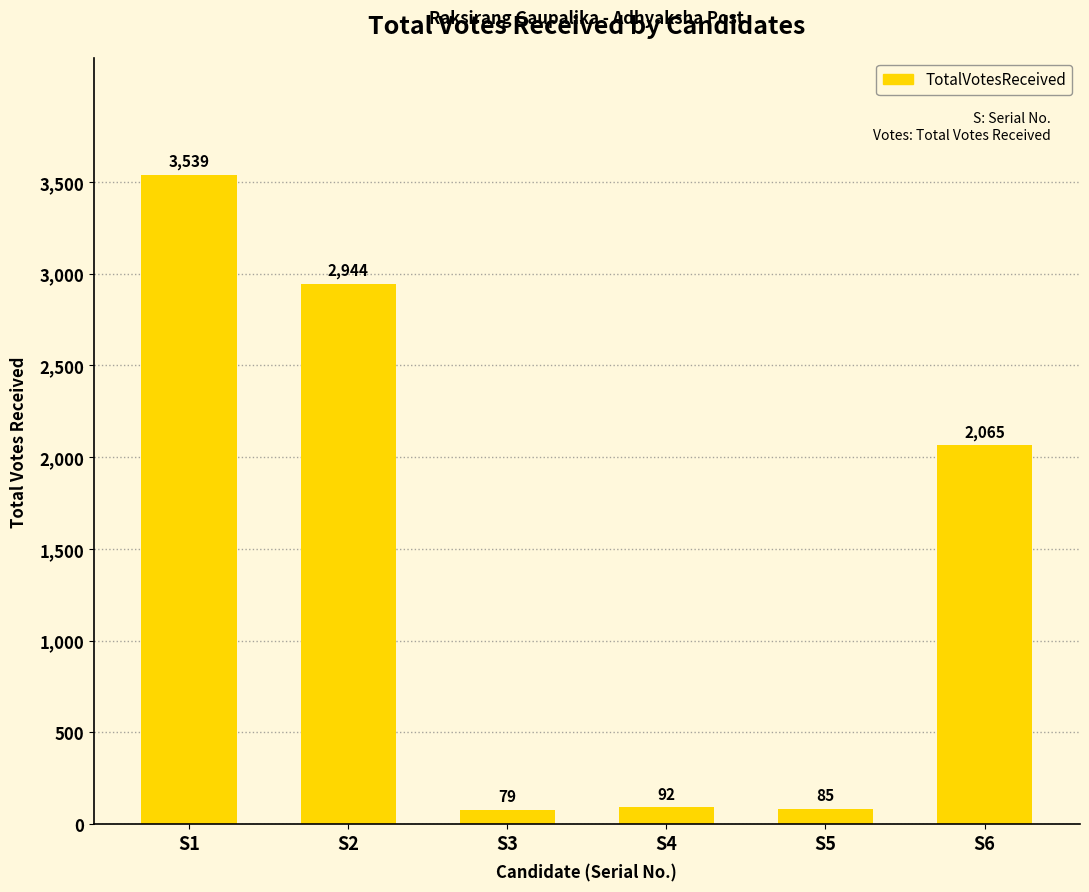

Reading left to right, extract all data points from this chart.

S1=3539	S2=2944	S3=79	S4=92	S5=85	S6=2065